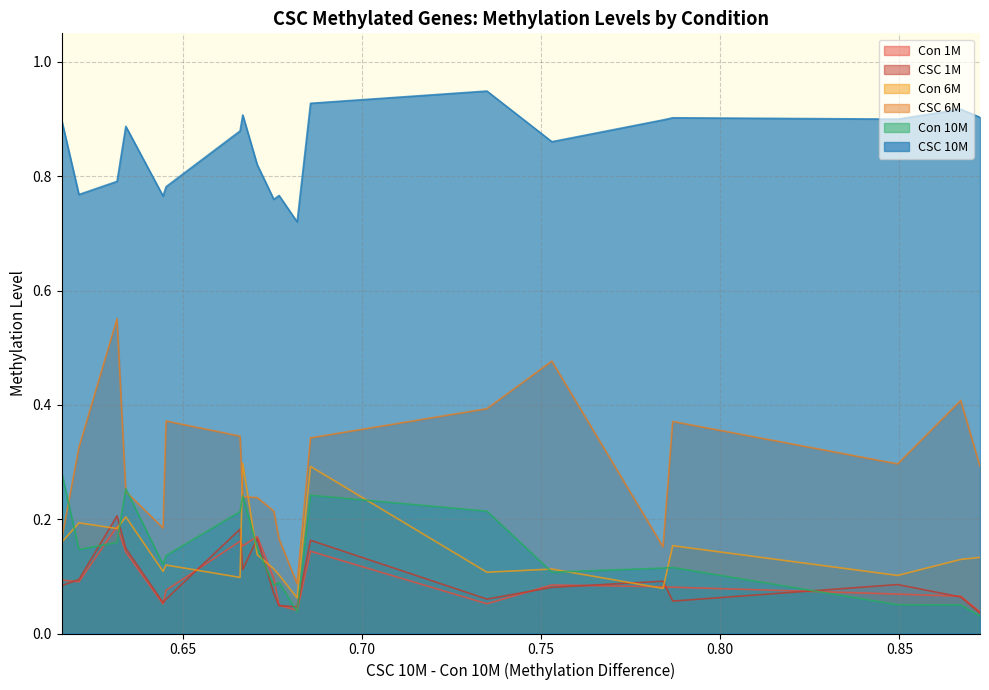

The value of Con 1M at 0.6341679045308259 is 0.2. True or false?

False